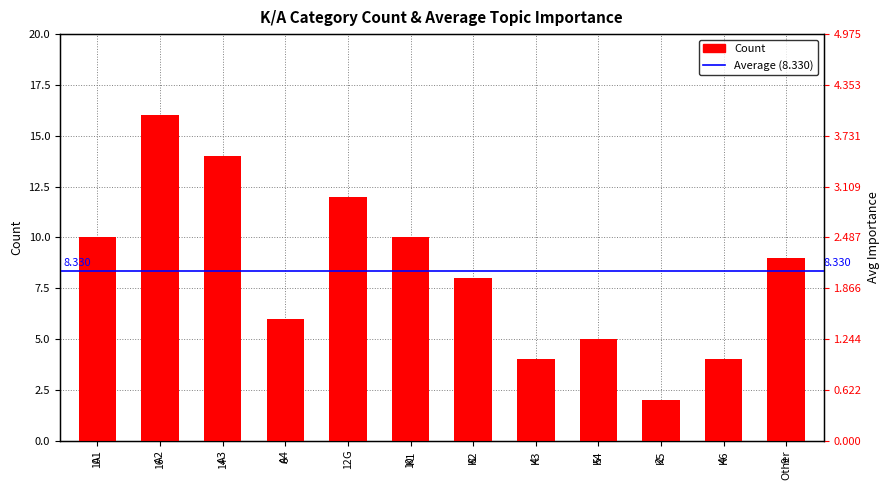

List the labels in order of value, smallest first.

K5, K3, K6, K4, A4, K2, Other, A1, K1, G, A3, A2